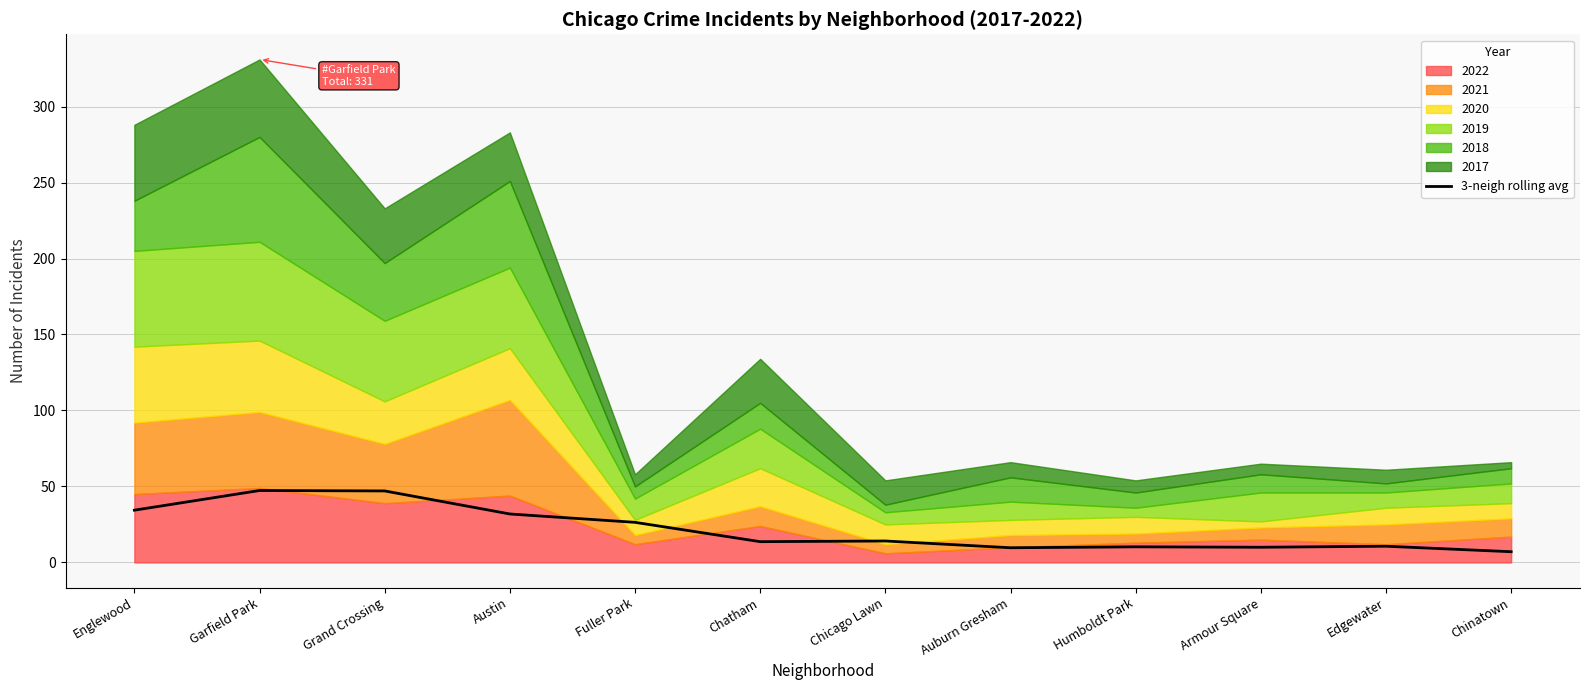

Is it true that 3-neigh rolling avg equals 8.0 at Austin?

False